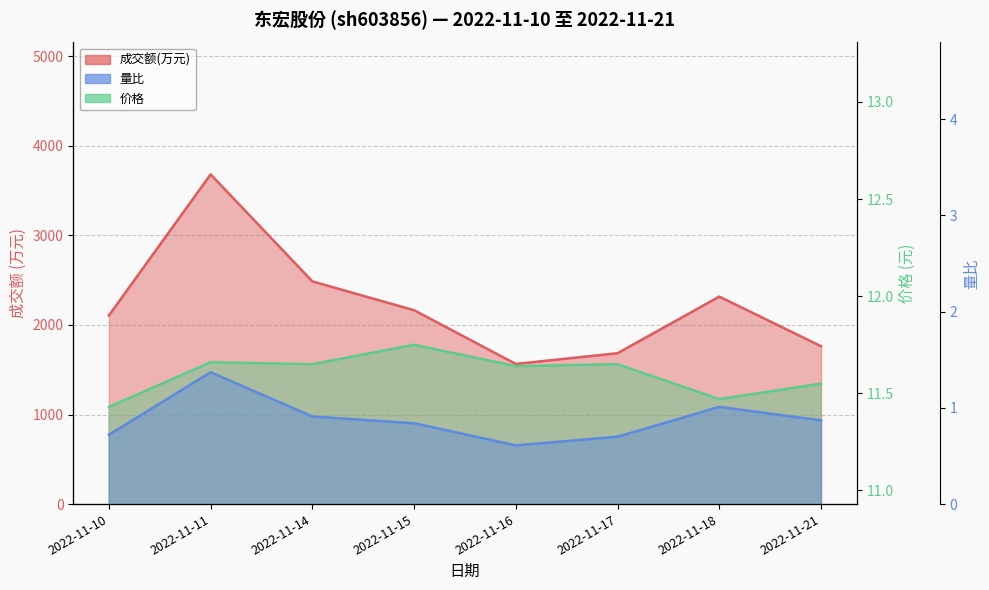

Reading left to right, list all the values displayed in this chart.

成交额(万元): 2106.0	3682.0	2487.0	2165.0	1565.0	1685.0	2317.0	1763.0
量比: 0.7	1.4	0.9	0.8	0.6	0.7	1.0	0.9
价格: 11.4	11.7	11.7	11.8	11.6	11.7	11.5	11.6